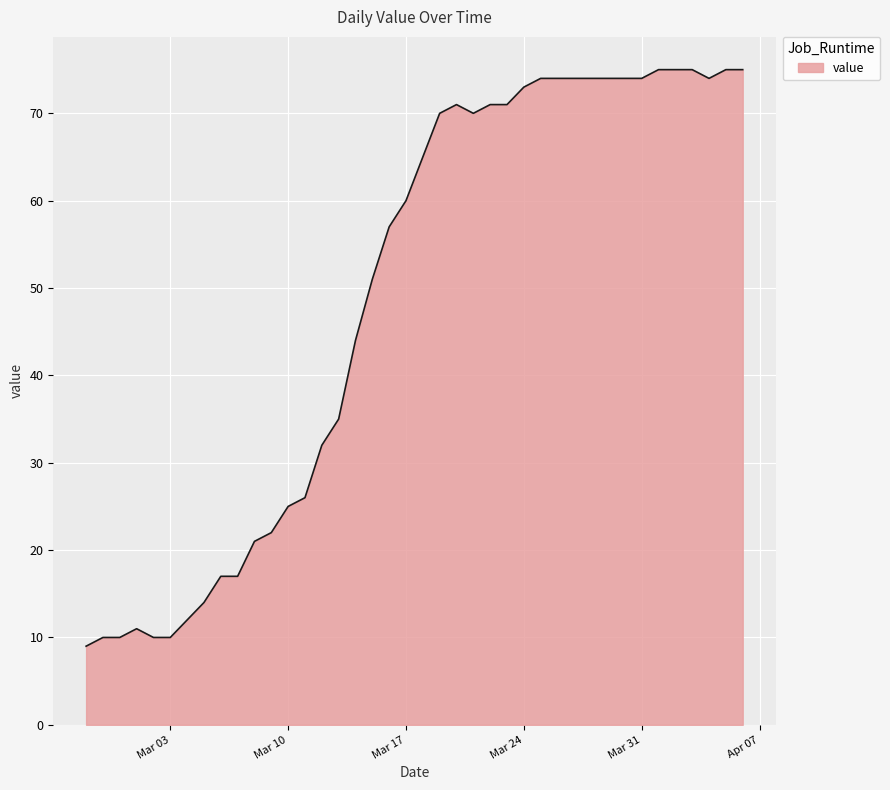

What is the greatest value displayed?

75